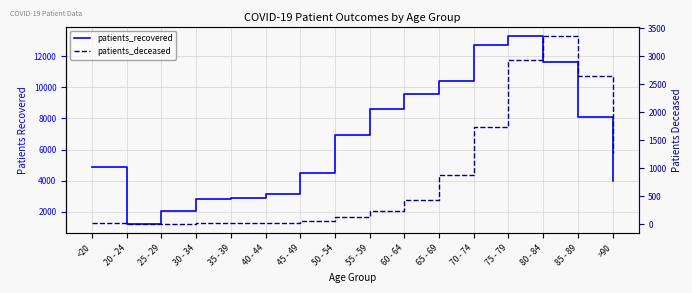

True or false: patients_deceased and patients_recovered cross at least once.

False